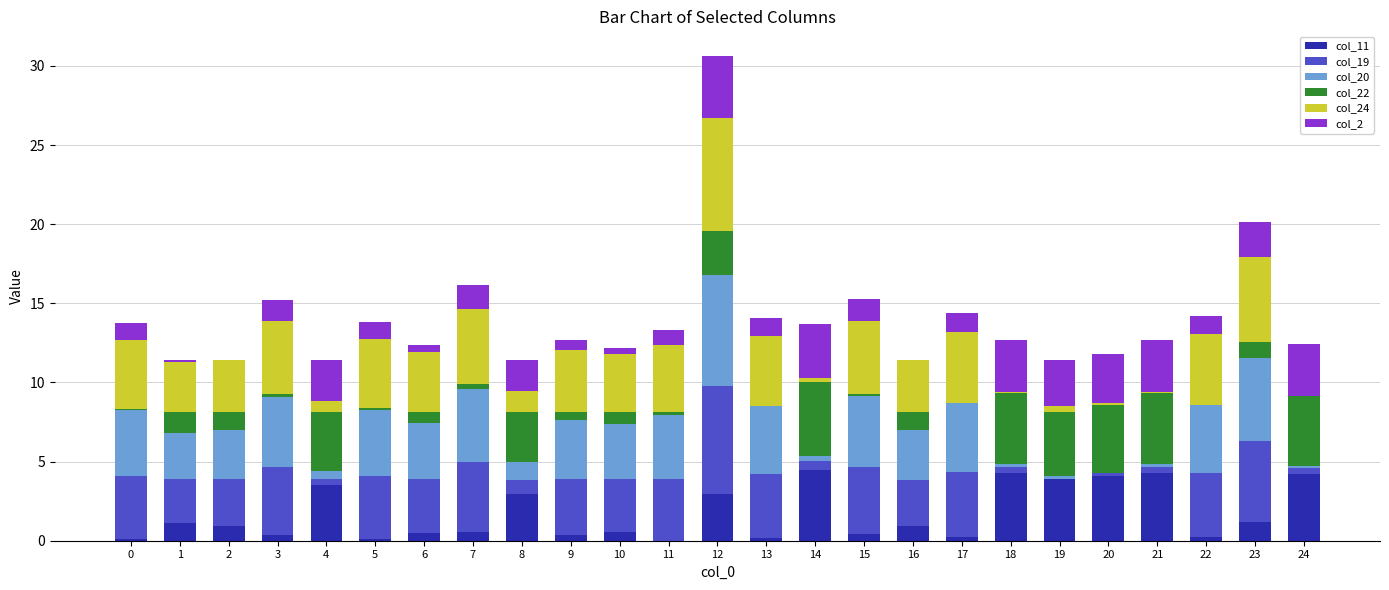

At which category is the sum across all series the highest?

12